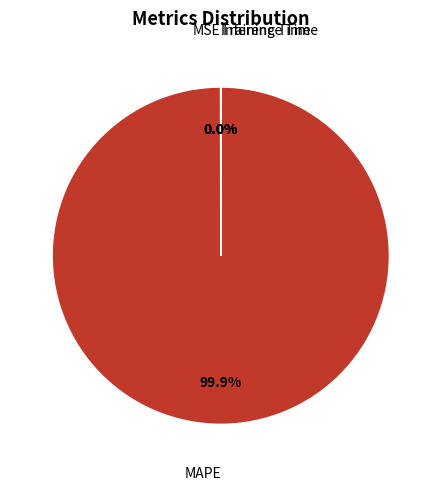

Does any single category account for the majority?

Yes